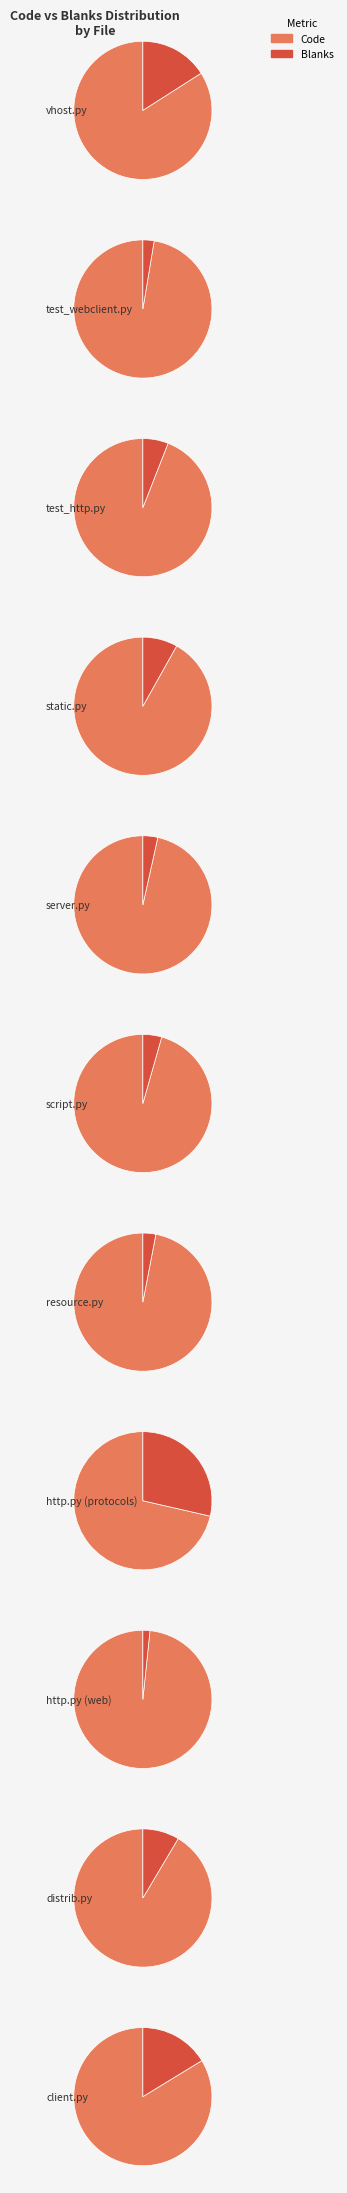

Which slice is the largest?

http.py (web)